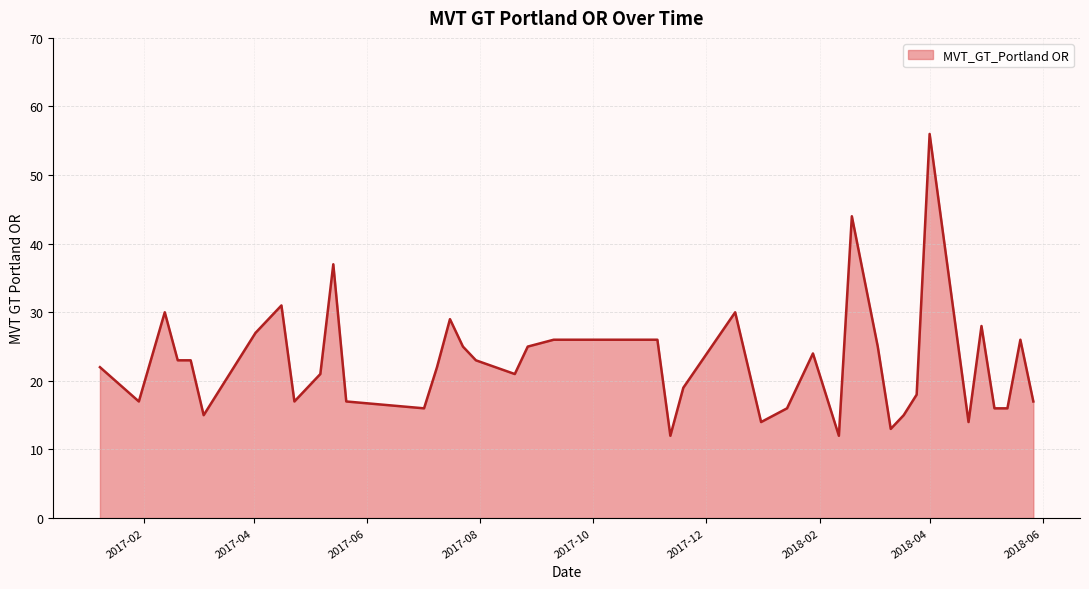

What is the maximum value shown in the chart?

56